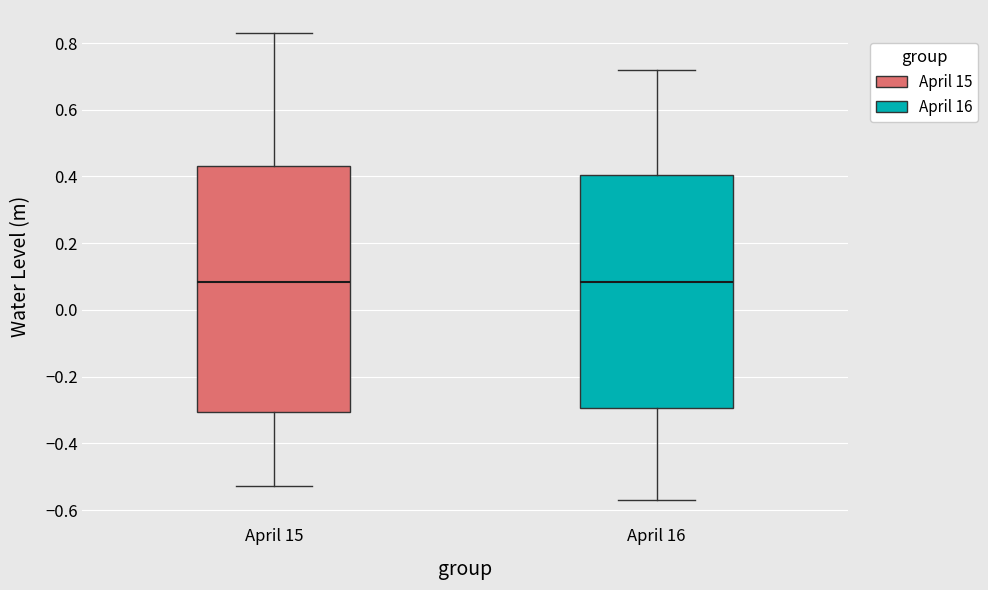

Comparing the boxes themselves (not the whiskers), which one is the tallest?

April 15